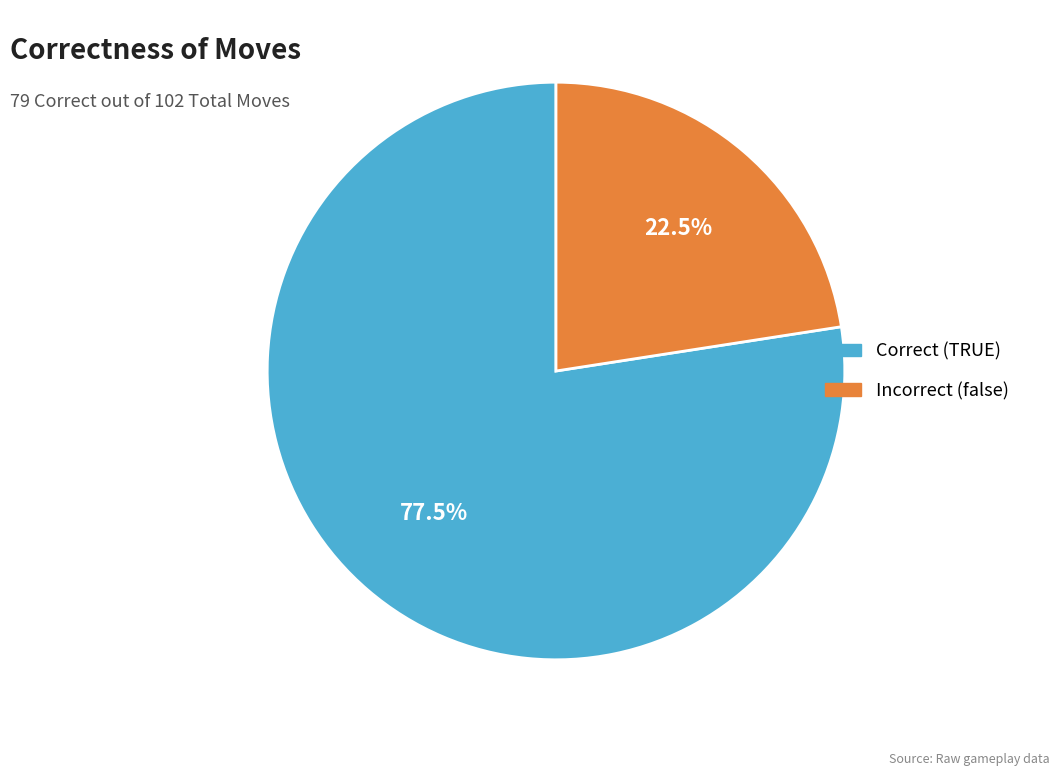

Is there any slice that represents more than half of the pie?

Yes